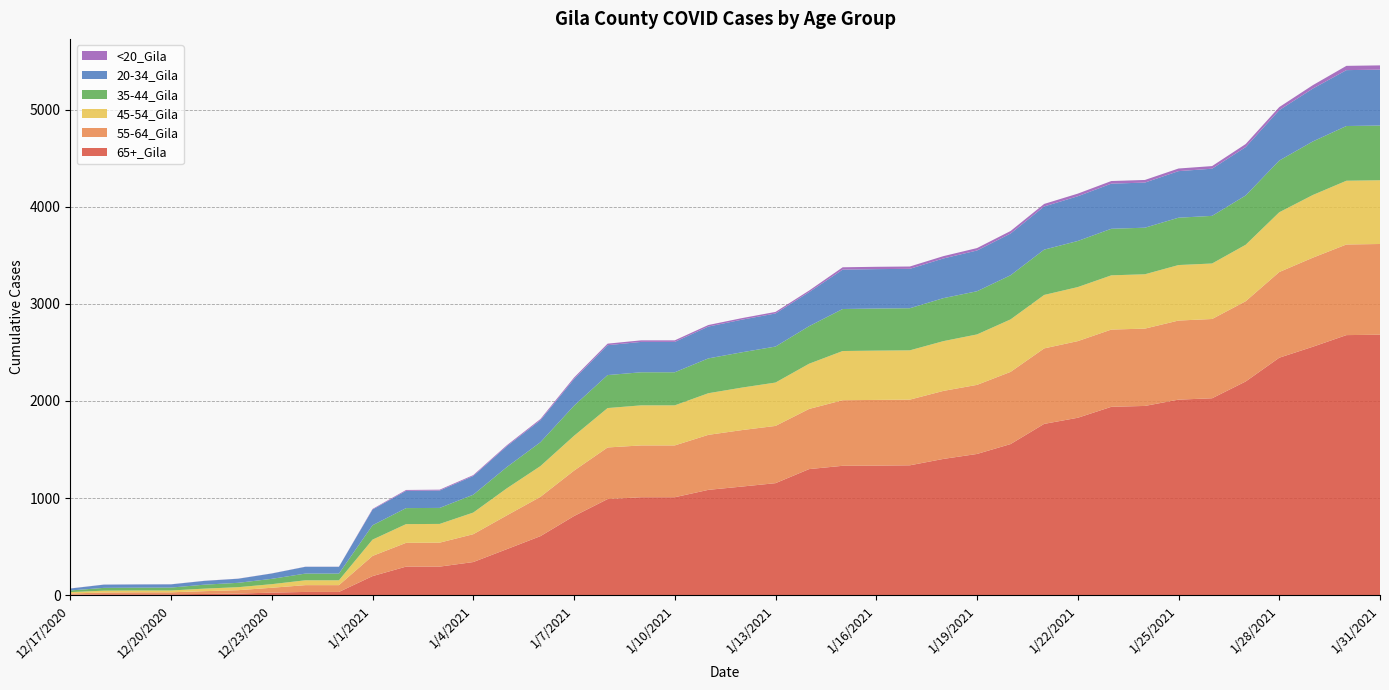

Reading left to right, extract all data points from this chart.

65+_Gila: 3	8	8	8	11	15	25	32	32	195	293	293	340	473	607	814	989	1008	1008	1084	1118	1153	1298	1332	1334	1337	1403	1454	1556	1764	1827	1940	1949	2014	2028	2201	2446	2559	2679	2683
55-64_Gila: 13	18	20	20	29	35	50	70	70	208	245	247	287	348	405	468	532	534	534	567	582	590	620	676	677	677	701	712	744	778	790	796	797	815	817	827	883	918	934	935
45-54_Gila: 14	19	19	19	26	31	37	50	50	168	193	193	223	279	317	359	406	413	413	429	438	447	466	507	508	508	513	520	541	551	557	559	560	572	572	582	616	646	657	657
35-44_Gila: 17	29	29	30	41	45	55	69	69	148	165	165	184	219	246	310	340	341	341	359	364	371	387	433	434	434	443	445	455	467	475	480	480	488	491	508	533	552	564	564
20-34_Gila: 20	33	33	33	39	42	55	70	70	162	178	179	193	215	227	275	308	313	313	328	336	341	351	406	406	406	409	420	430	445	461	465	465	480	486	499	520	545	576	576
<20_Gila: 1	1	1	1	1	1	1	1	1	6	9	9	9	10	12	15	16	16	16	16	16	16	16	24	24	24	24	25	26	26	27	27	27	27	27	31	31	35	44	44